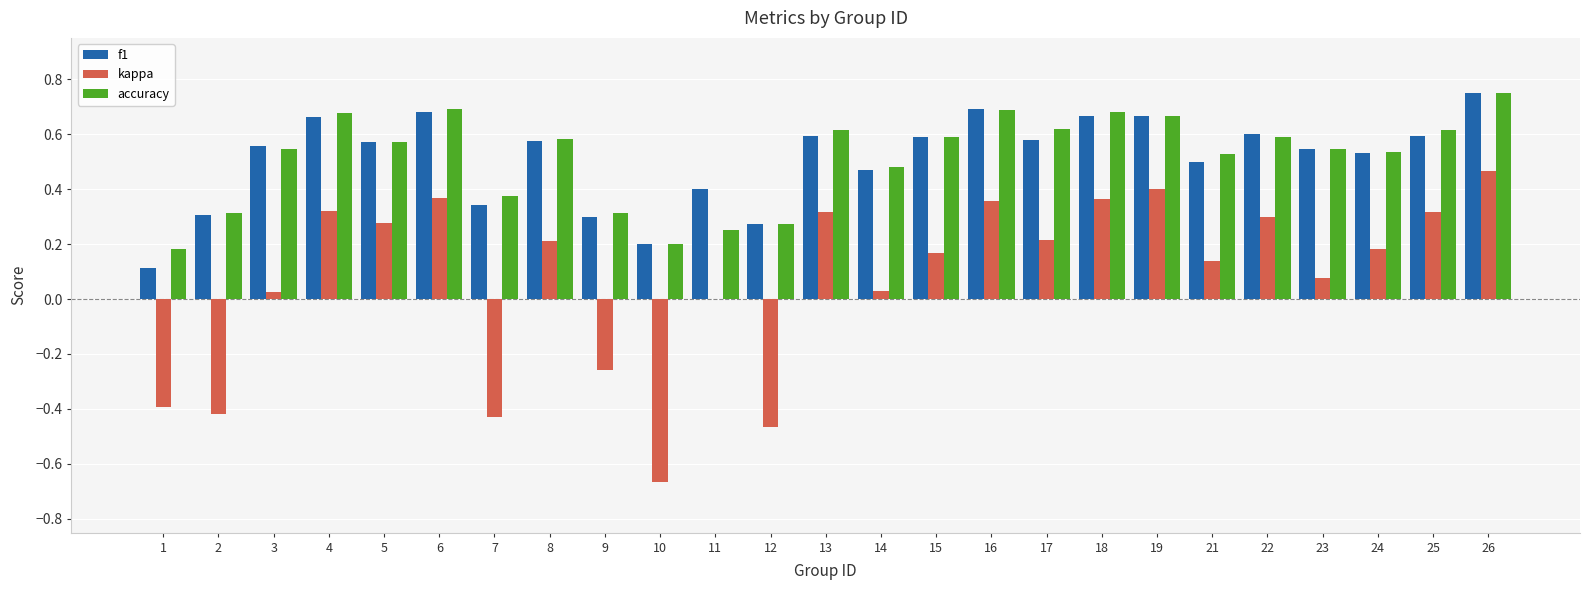

How many groups of bars are there?

25